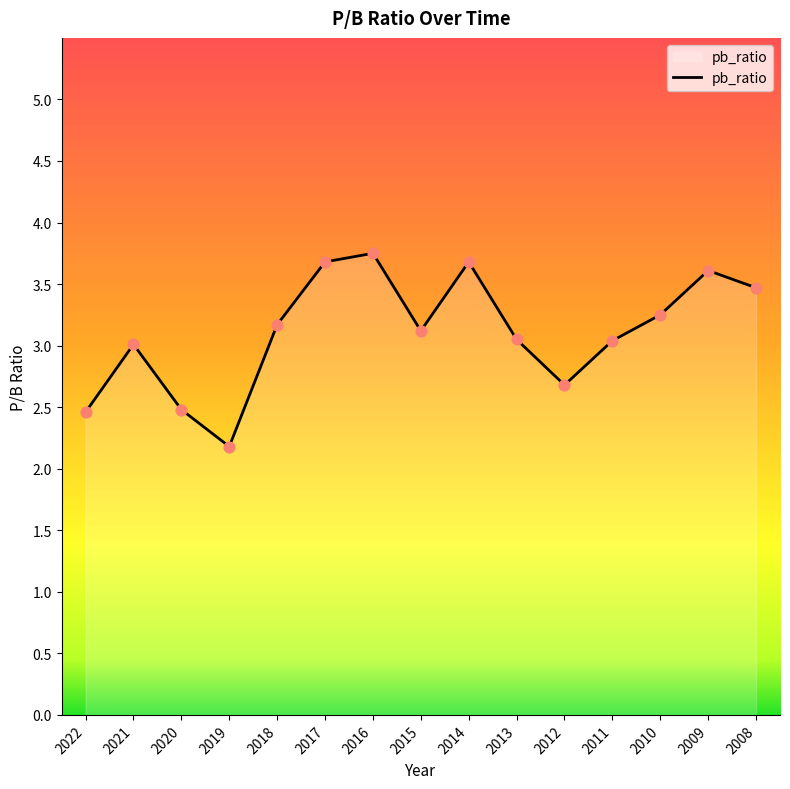

What is the ratio of the value at 2009 to the value at 2015?

1.2